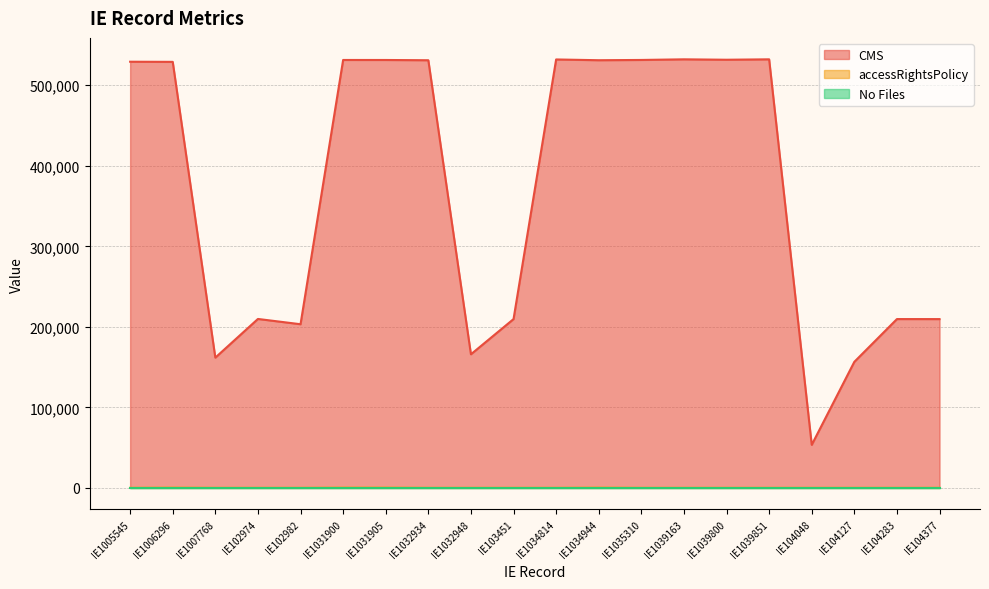

Where does the CMS series first go above 529234?

IE1031900